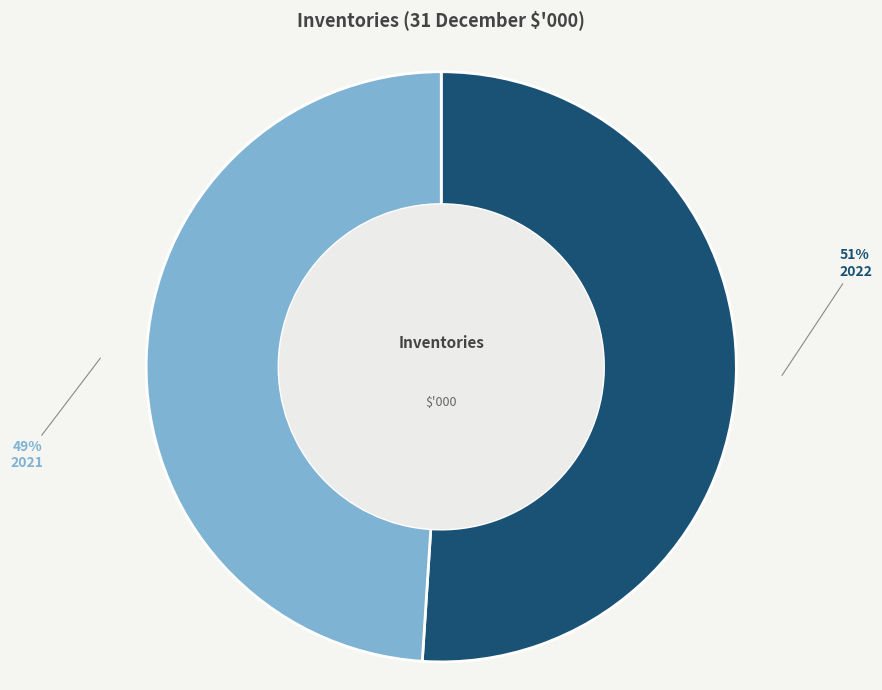

Do 2022 and 2021 together represent more than half of the pie?

Yes